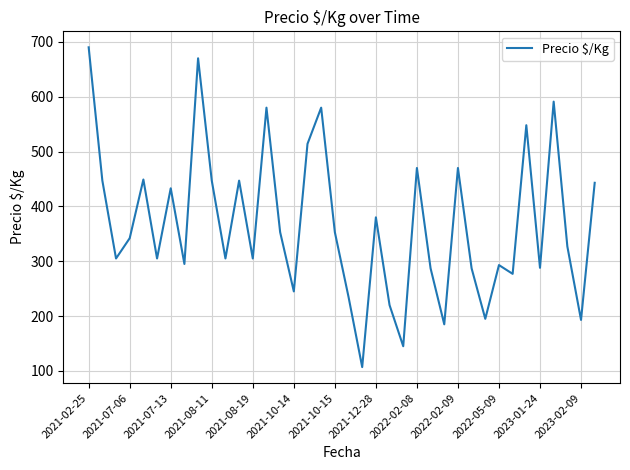

What is the difference between the maximum and minimum values?

583